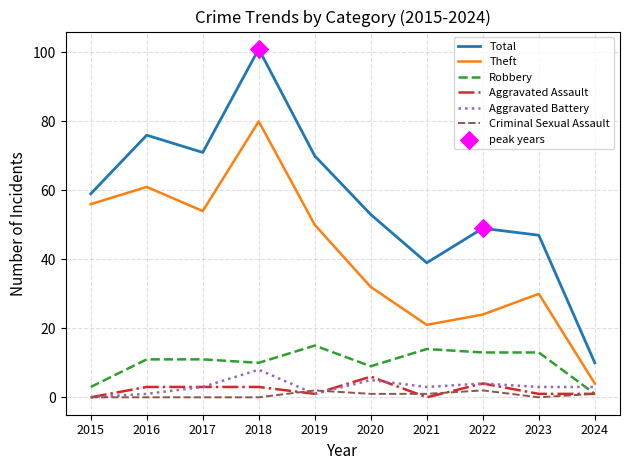

Which series has the largest total across all categories?

Total